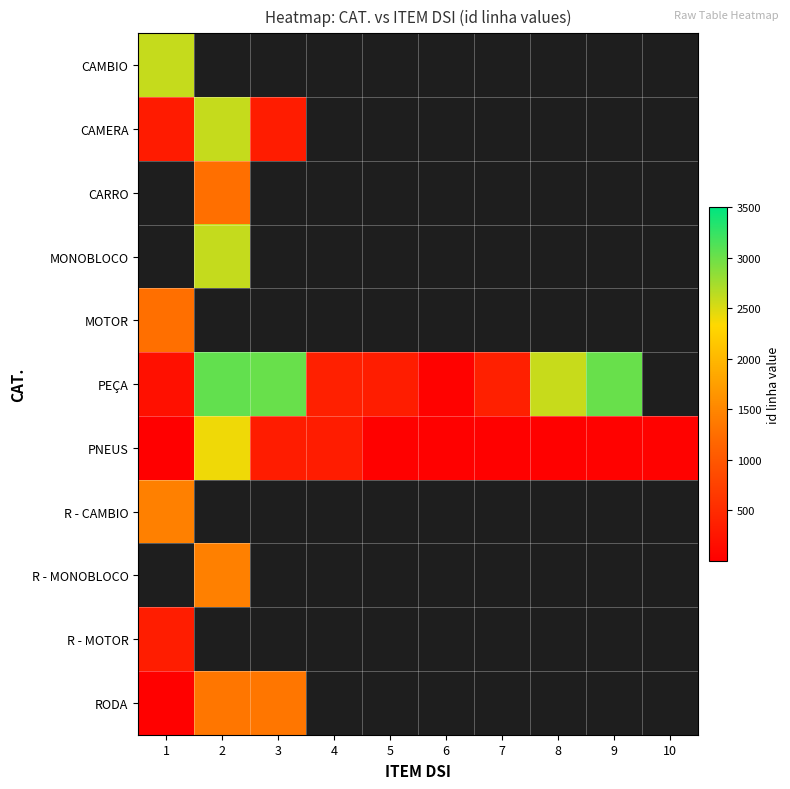

List the series in order of their peak value, highest first.

CAMBIO, CAMERA, CARRO, MONOBLOCO, PEÇA, PNEUS, RODA, R - CAMBIO, MOTOR, R - MONOBLOCO, R - MOTOR